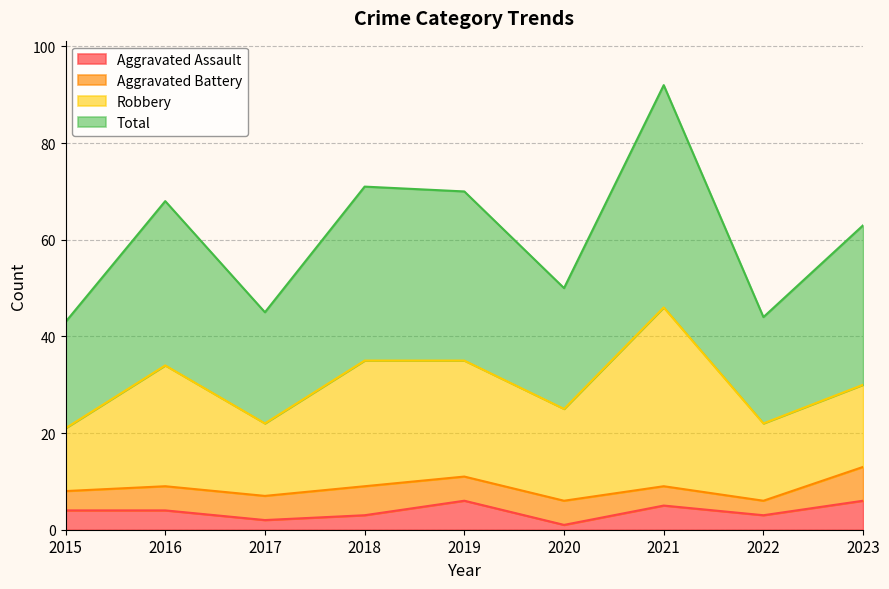

What is the maximum value for Total?

92